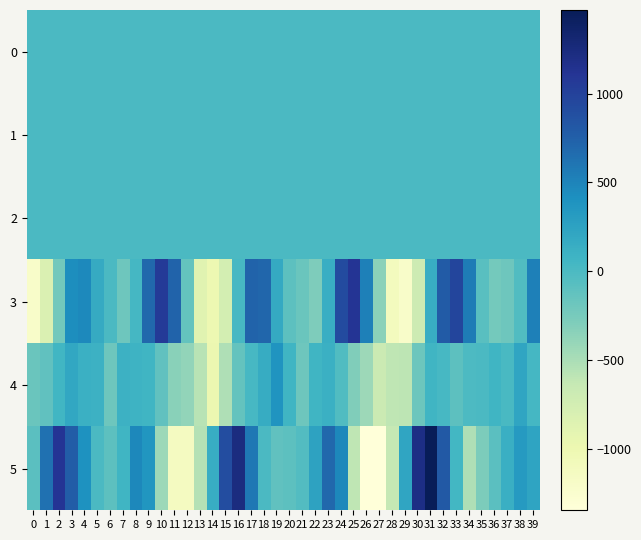

Which series has the largest range (max minus min)?

5